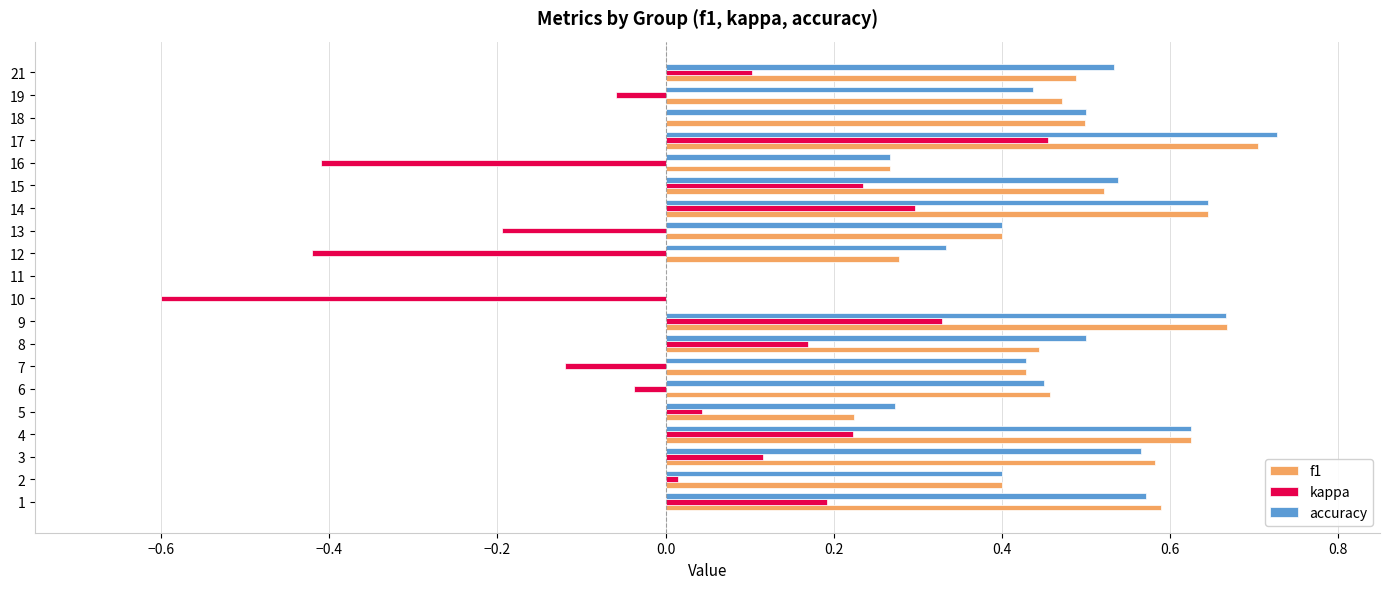

At which category is the sum across all series the highest?

17